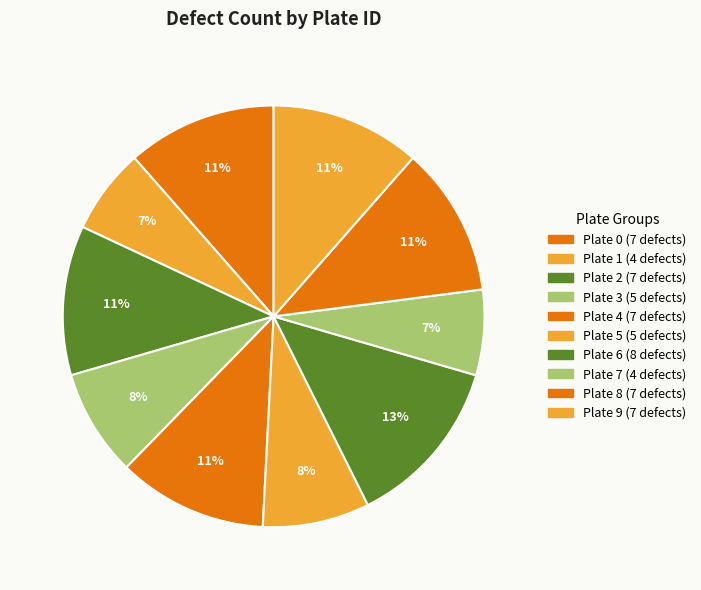

Count the number of slices in the pie.

10